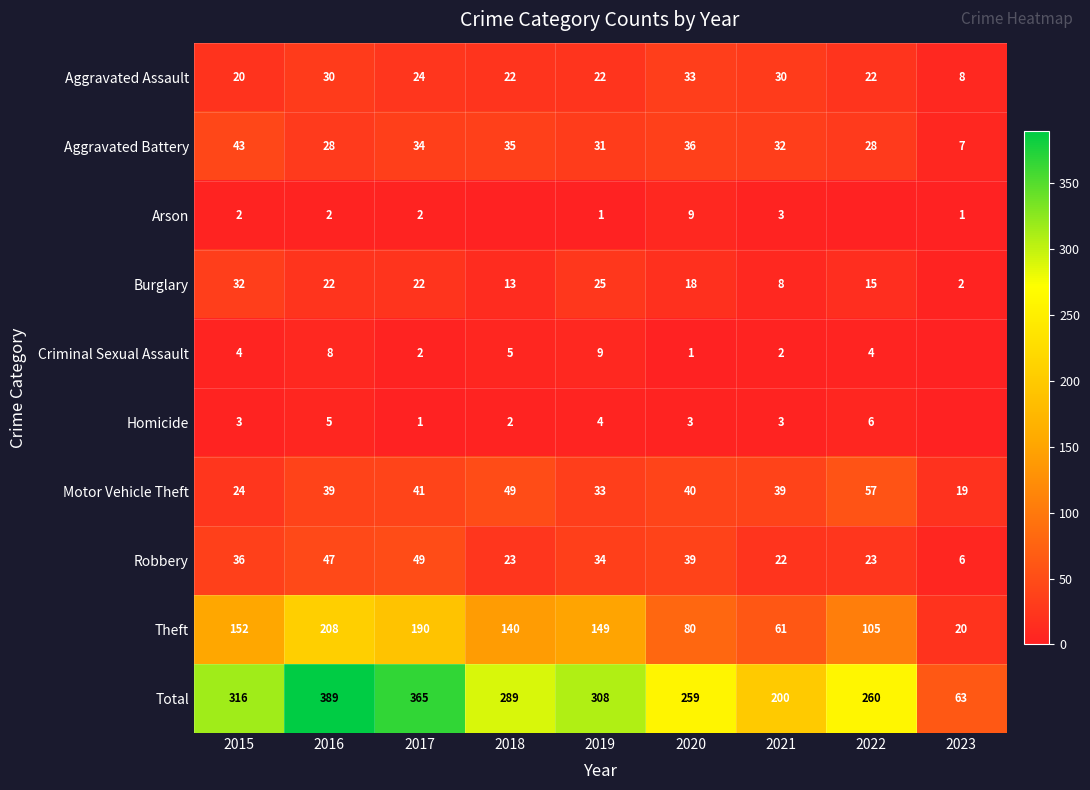

At 2020, list the series in order from largest to smallest.

Total, Theft, Motor Vehicle Theft, Robbery, Aggravated Battery, Aggravated Assault, Burglary, Arson, Homicide, Criminal Sexual Assault